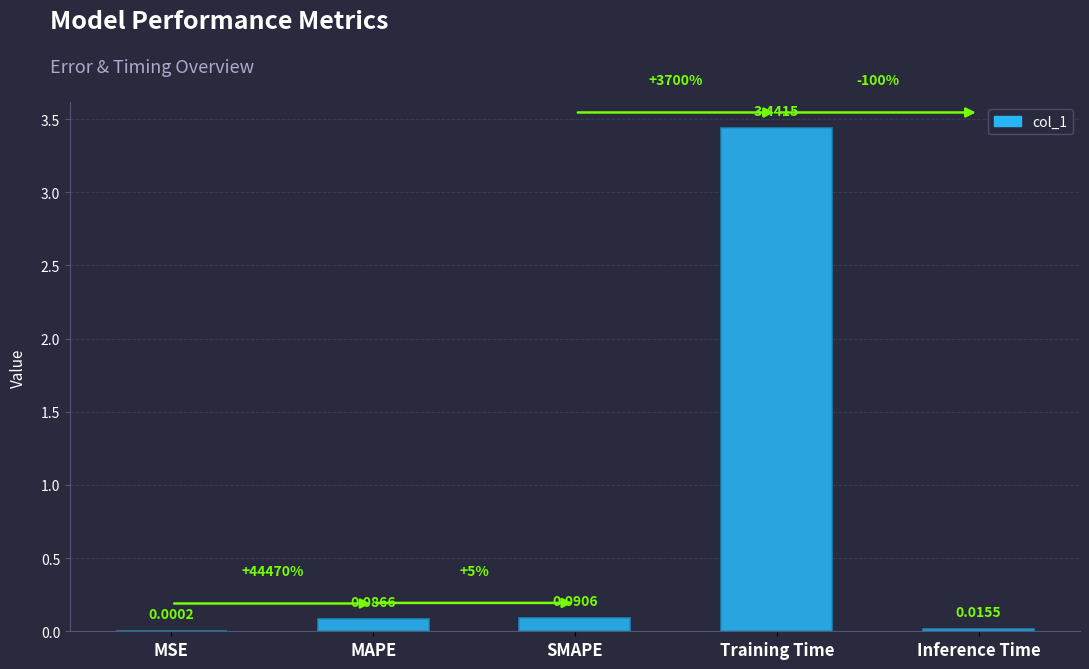

At which label is the value closest to 1?

SMAPE